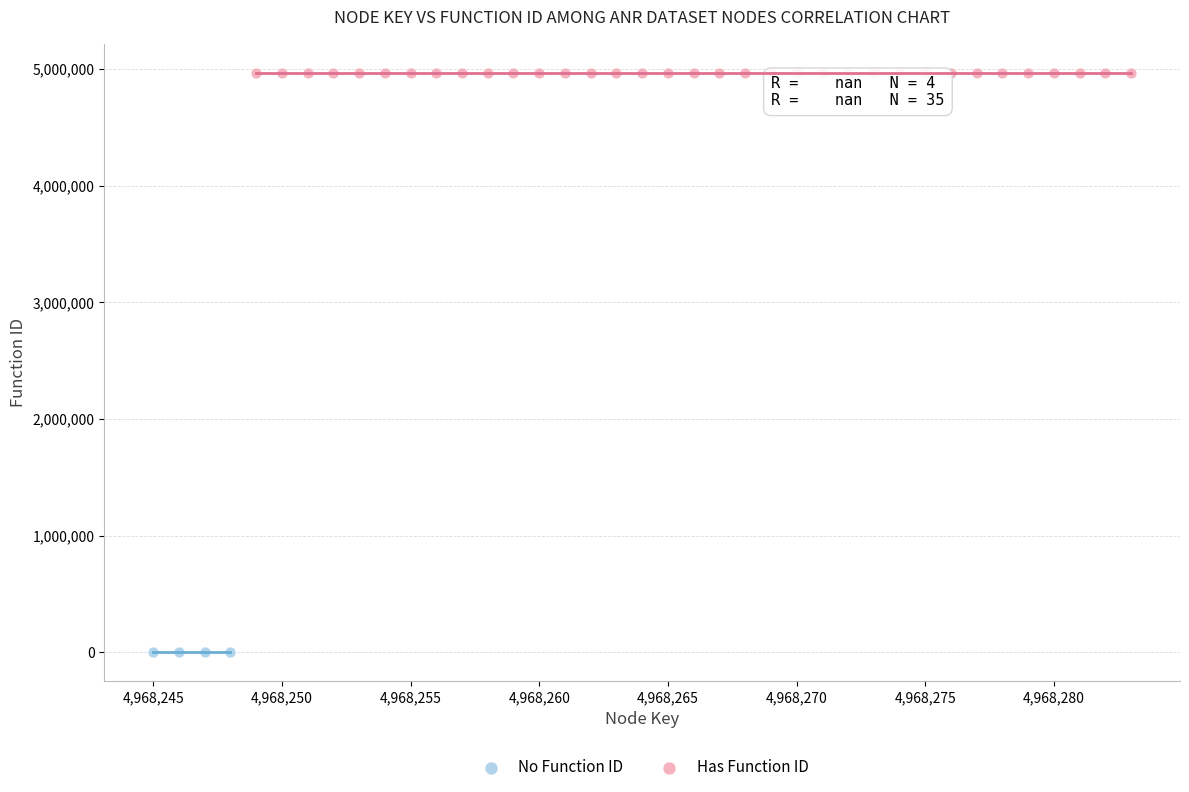

Which series contains the lowest Y value?

No Function ID